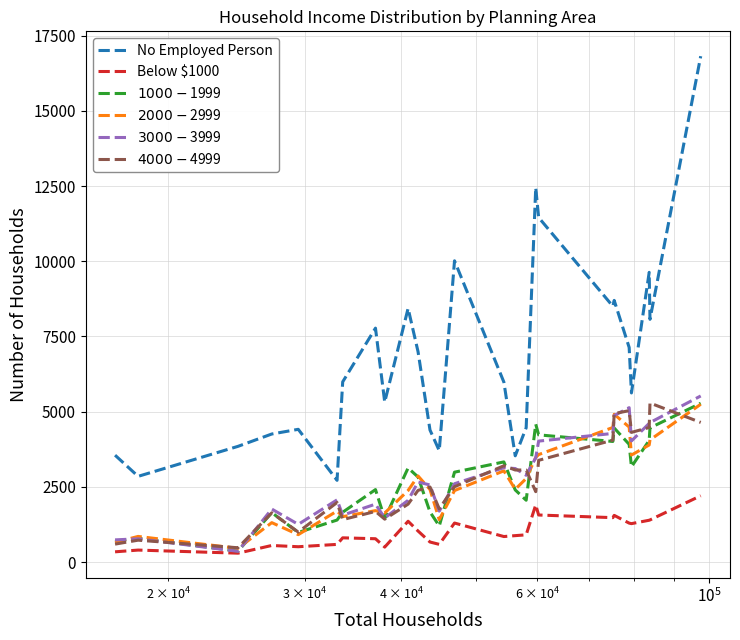

What is the greatest value displayed?

16818